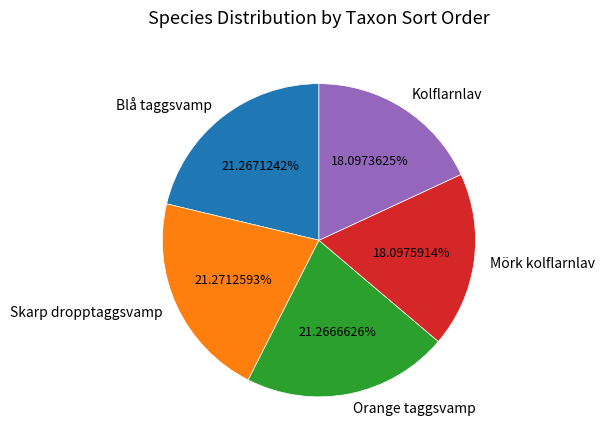

To the nearest percent, what is the difference between the largest and smallest slice percentages?

3%